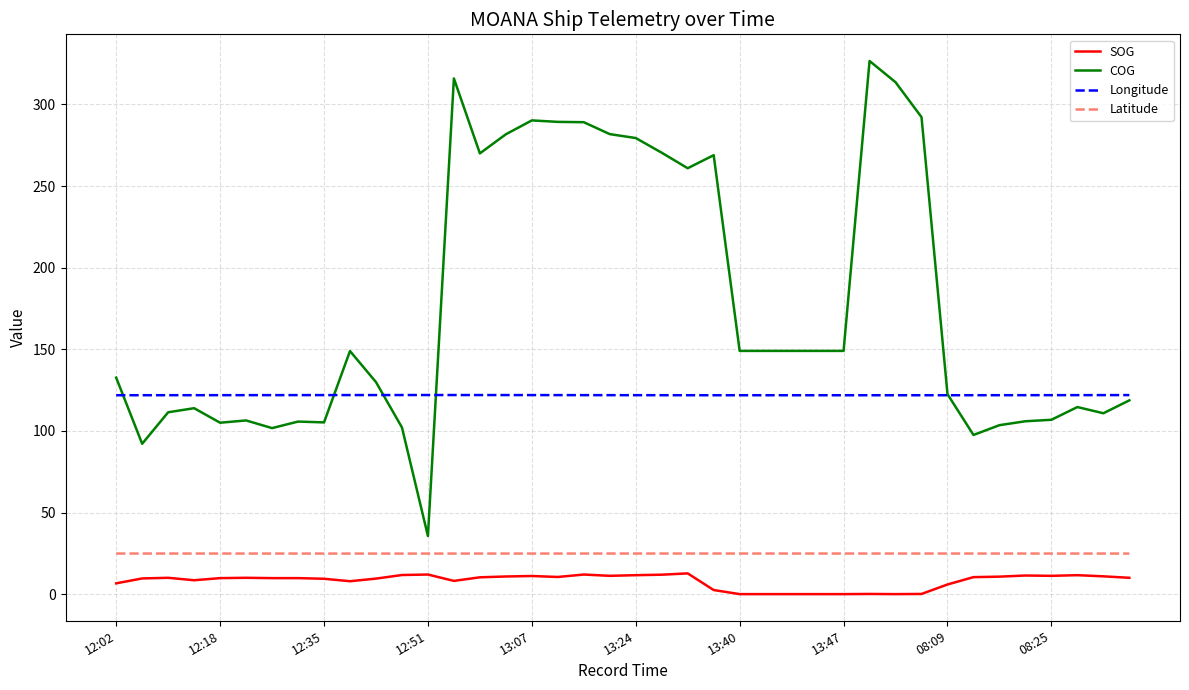

What is the minimum value for COG?

35.6